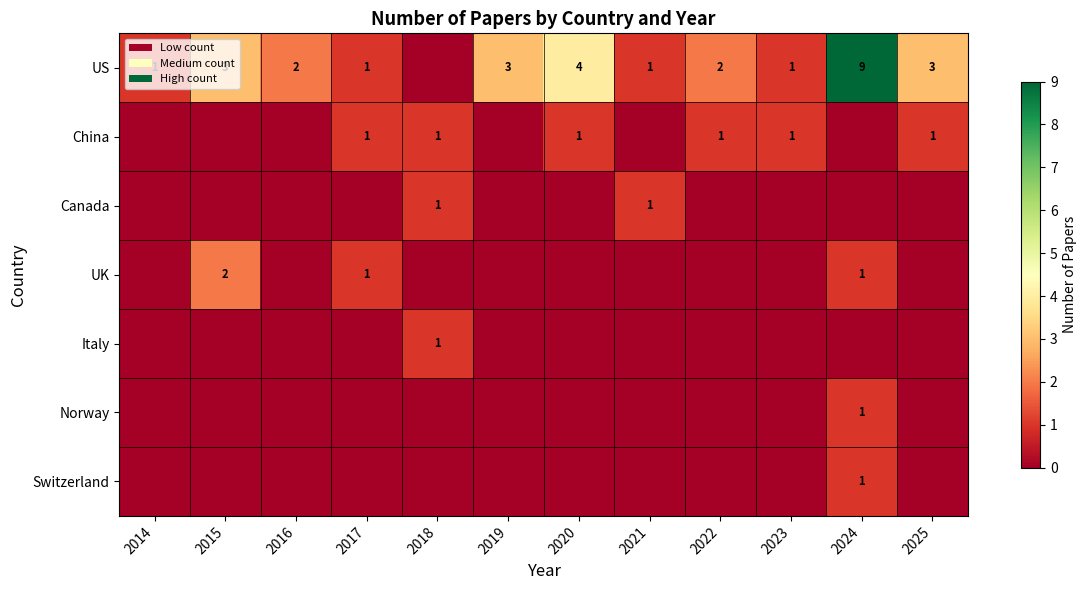

Is the value of Norway at 2021 greater than the value of UK at 2023?

No